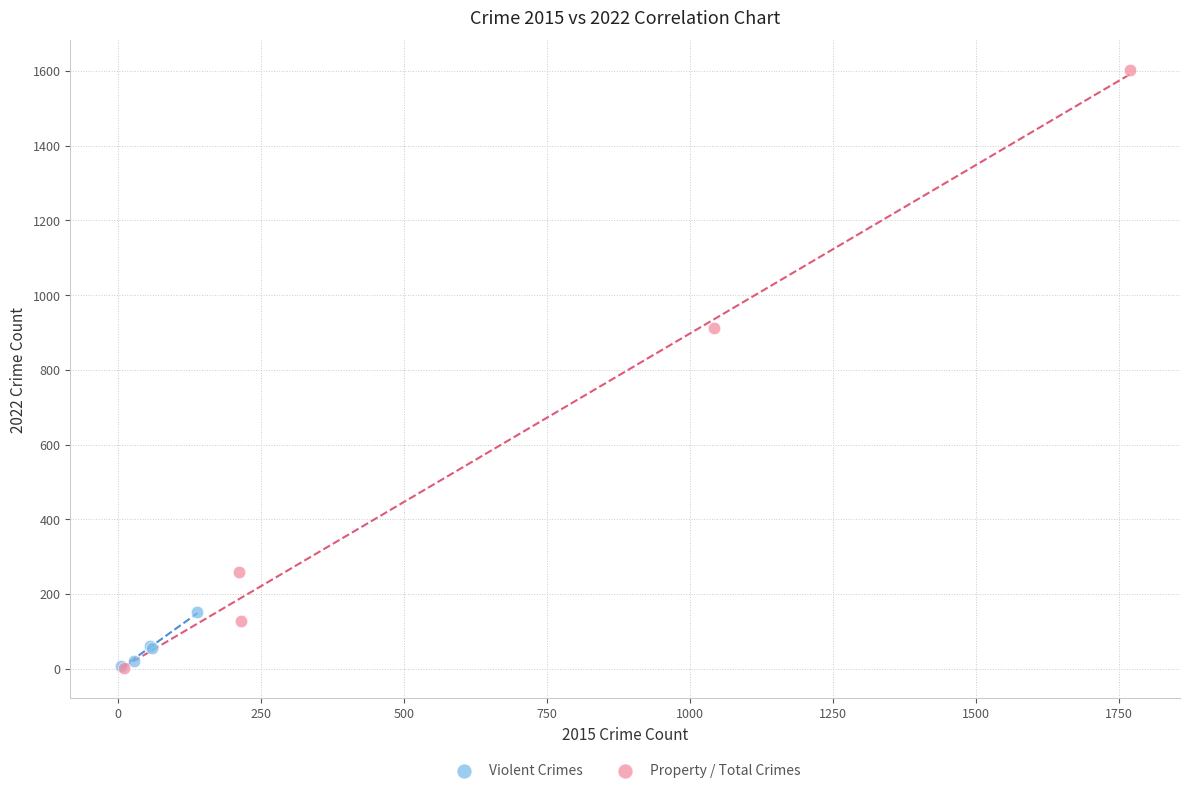

What are all the series names shown in the legend?

Violent Crimes, Property / Total Crimes